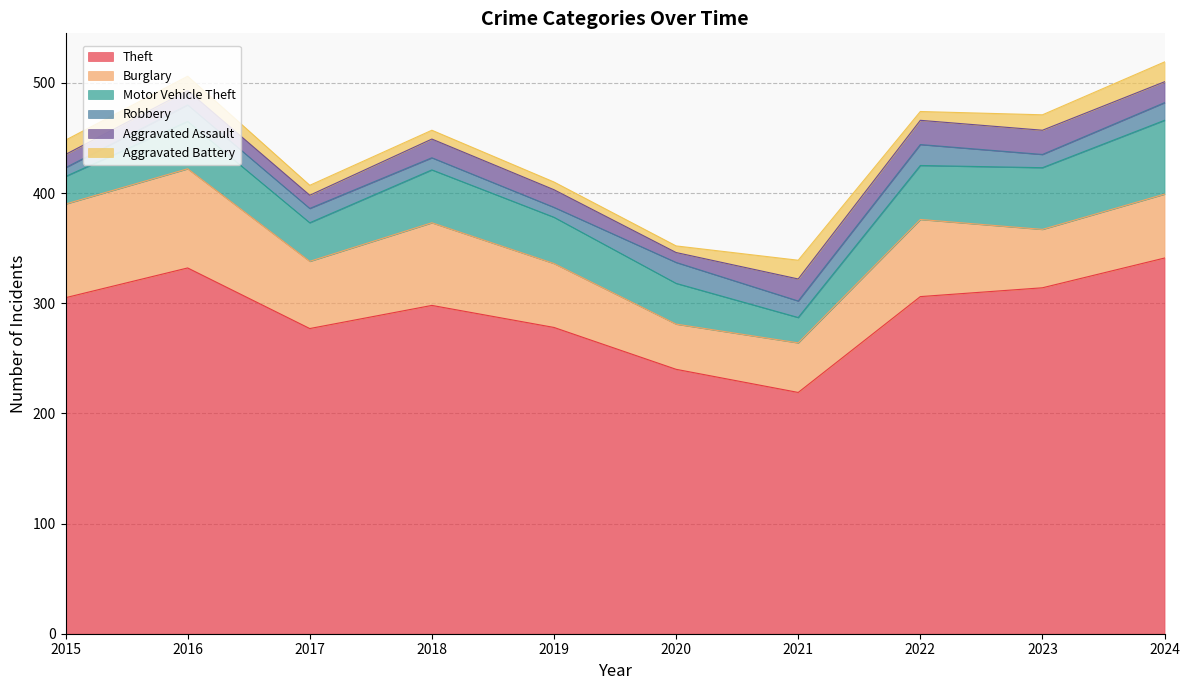

At which category does Motor Vehicle Theft reach its first local peak?

2016